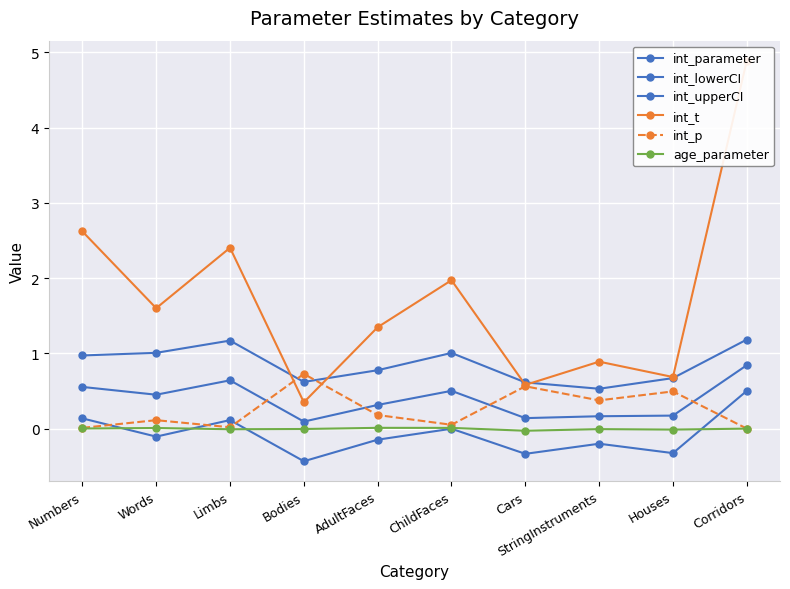

Reading right to left, list all the values displayed in this chart.

int_parameter: 0.8	0.2	0.2	0.1	0.5	0.3	0.1	0.6	0.5	0.6
int_lowerCI: 0.5	-0.3	-0.2	-0.3	-0.0	-0.1	-0.4	0.1	-0.1	0.1
int_upperCI: 1.2	0.7	0.5	0.6	1.0	0.8	0.6	1.2	1.0	1.0
int_t: 4.9	0.7	0.9	0.6	2.0	1.3	0.3	2.4	1.6	2.6
int_p: 0.0	0.5	0.4	0.6	0.1	0.2	0.7	0.0	0.1	0.0
age_parameter: -0.0	-0.0	-0.0	-0.0	0.0	0.0	-0.0	-0.0	0.0	0.0